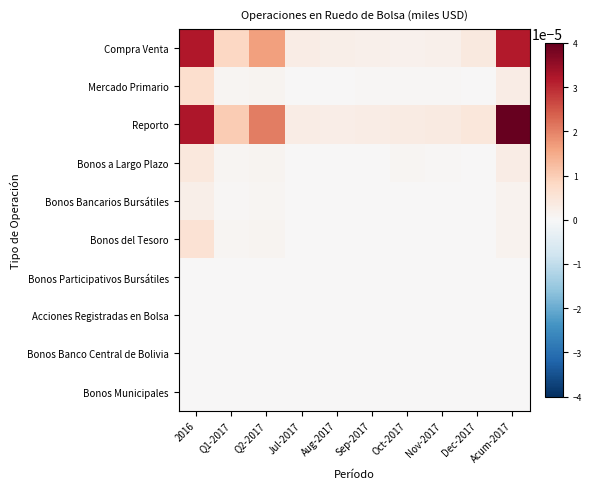

Which has a higher value, Aug-2017 or Q2-2017?

Q2-2017